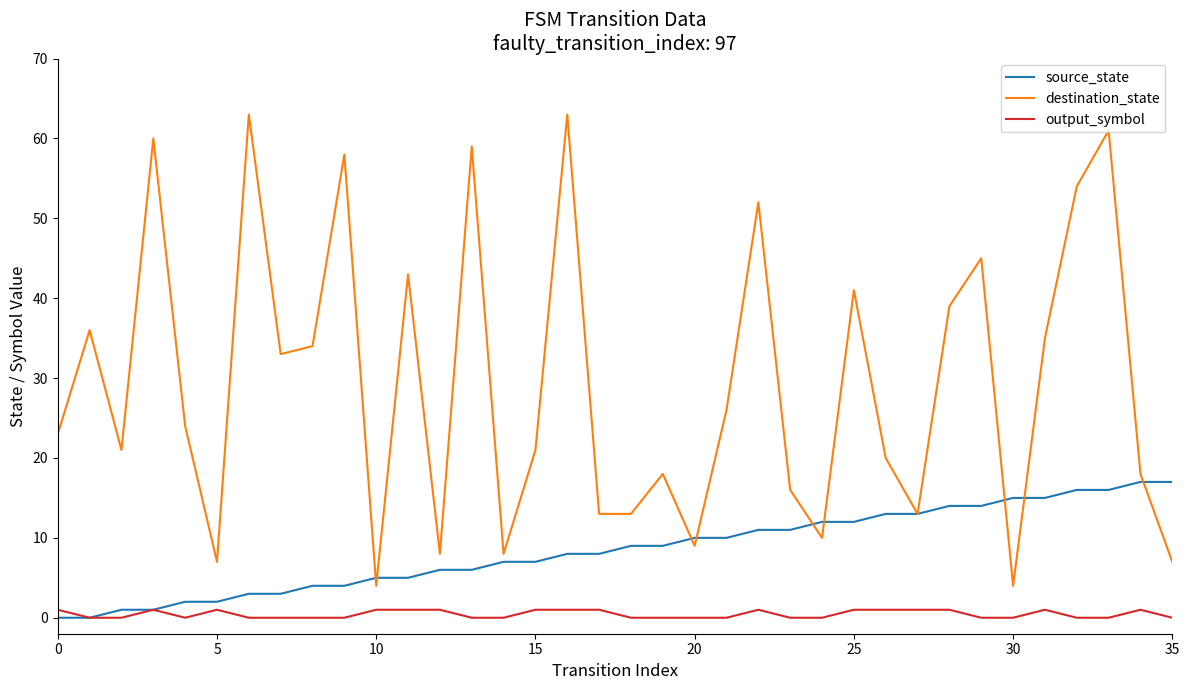

List the series in order of their peak value, highest first.

destination_state, source_state, output_symbol